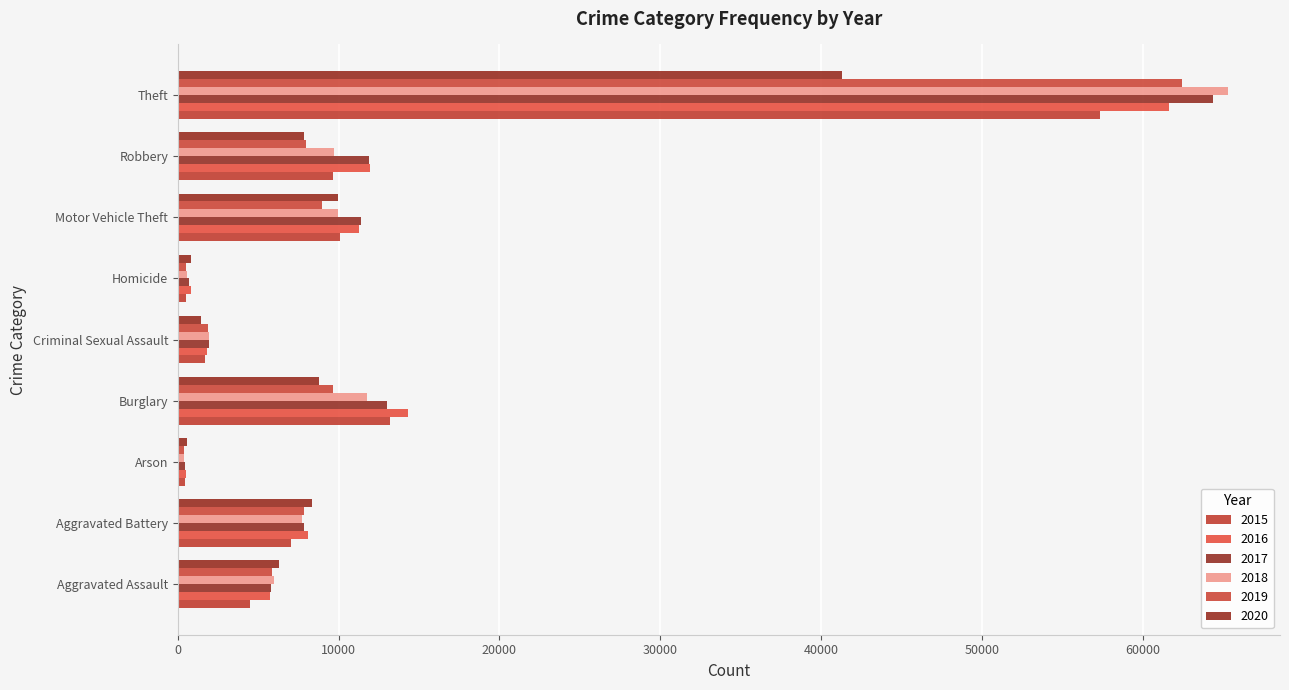

Which series has the widest spread of values?

2018